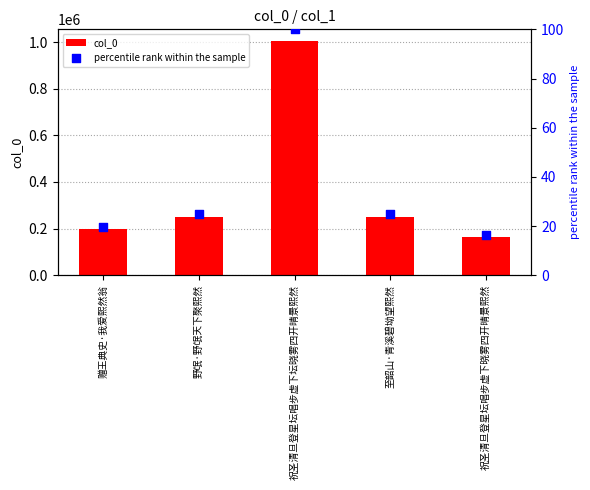

Is the value of col_0 at 赠王典史·我爱熙然翁 greater than the value of percentile rank within the sample at 至韶山·青溪碧坳望熙然?

Yes